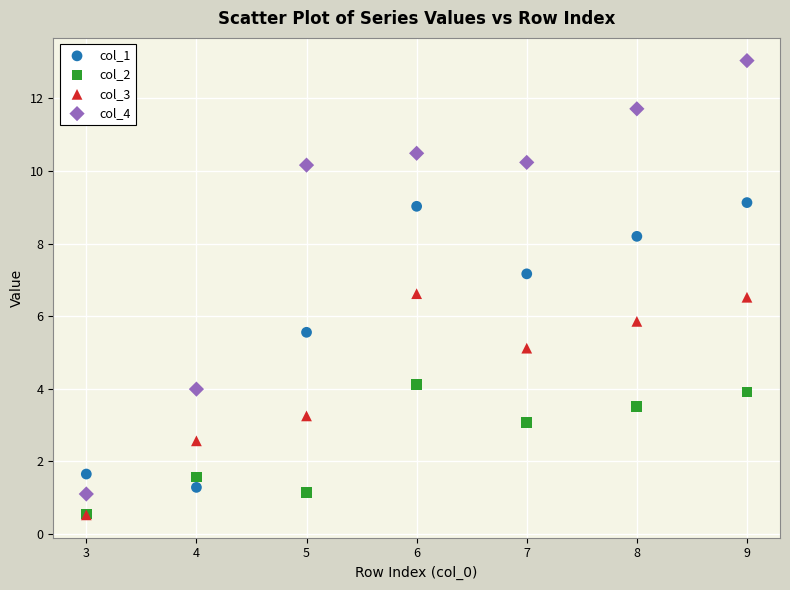

What are all the series names shown in the legend?

col_1, col_2, col_3, col_4